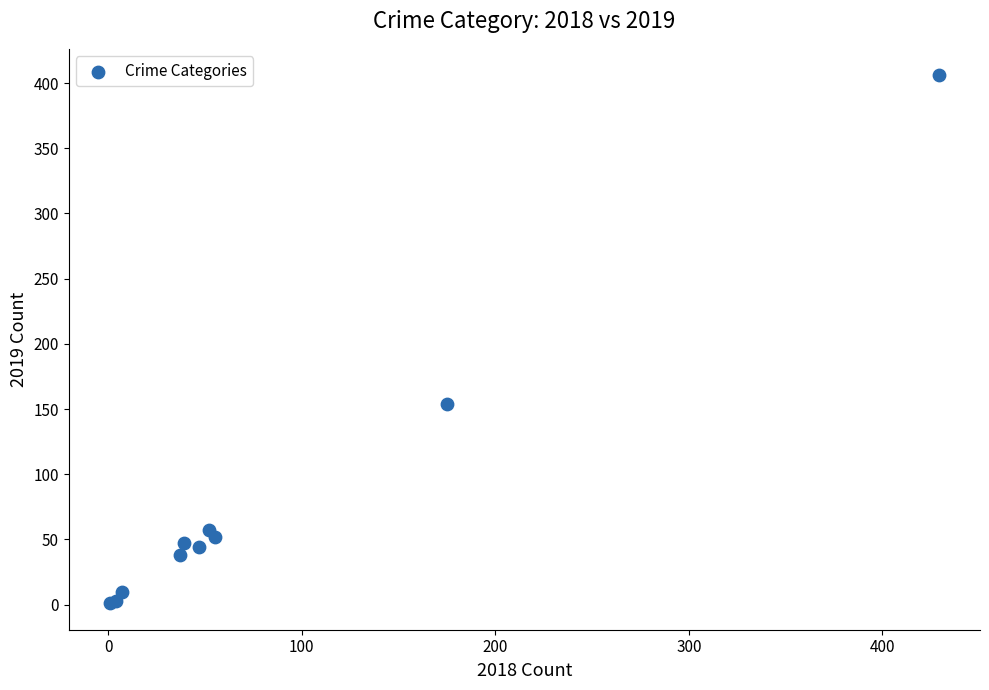

What Y value in the scatter plot is closest to 203?

154